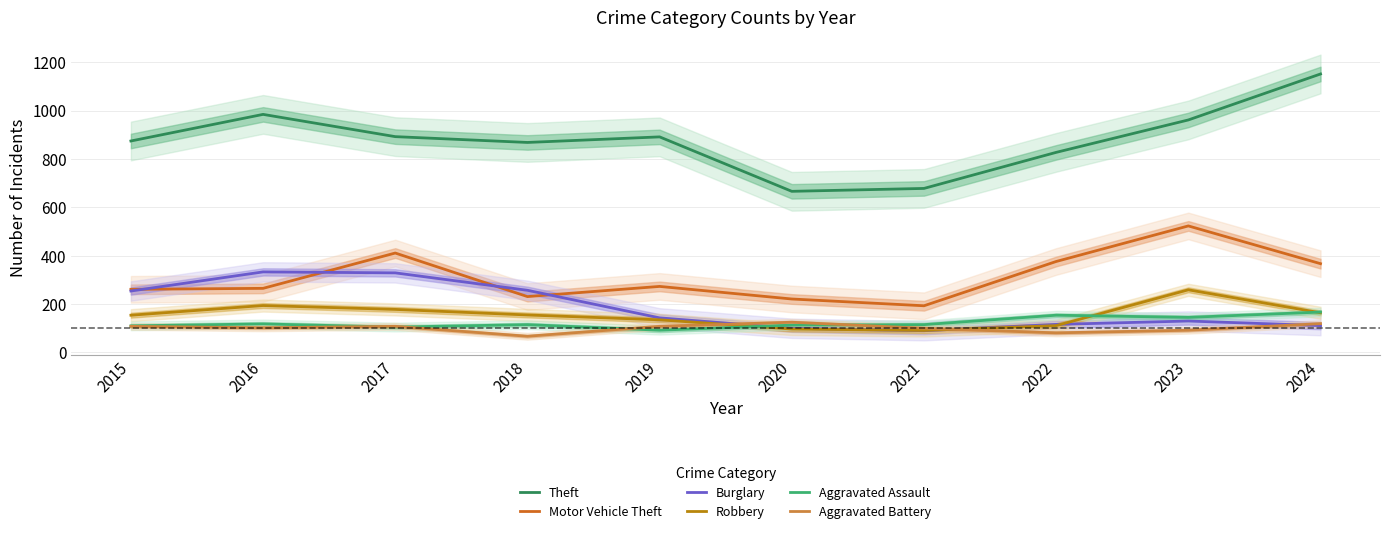

How many interior local peaks does the Aggravated Battery series have?

2